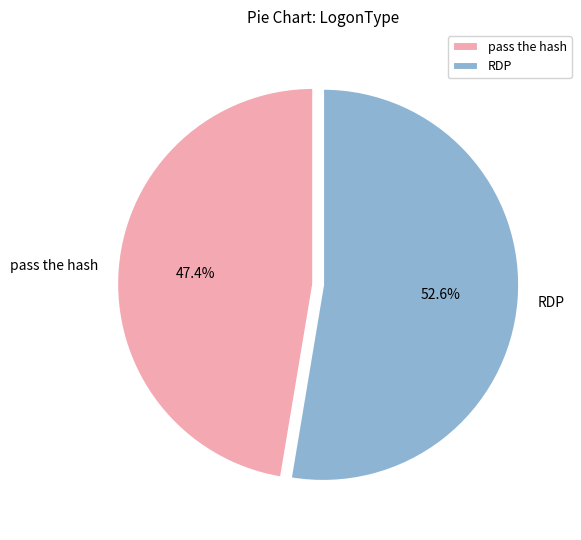

Does any single category account for the majority?

Yes